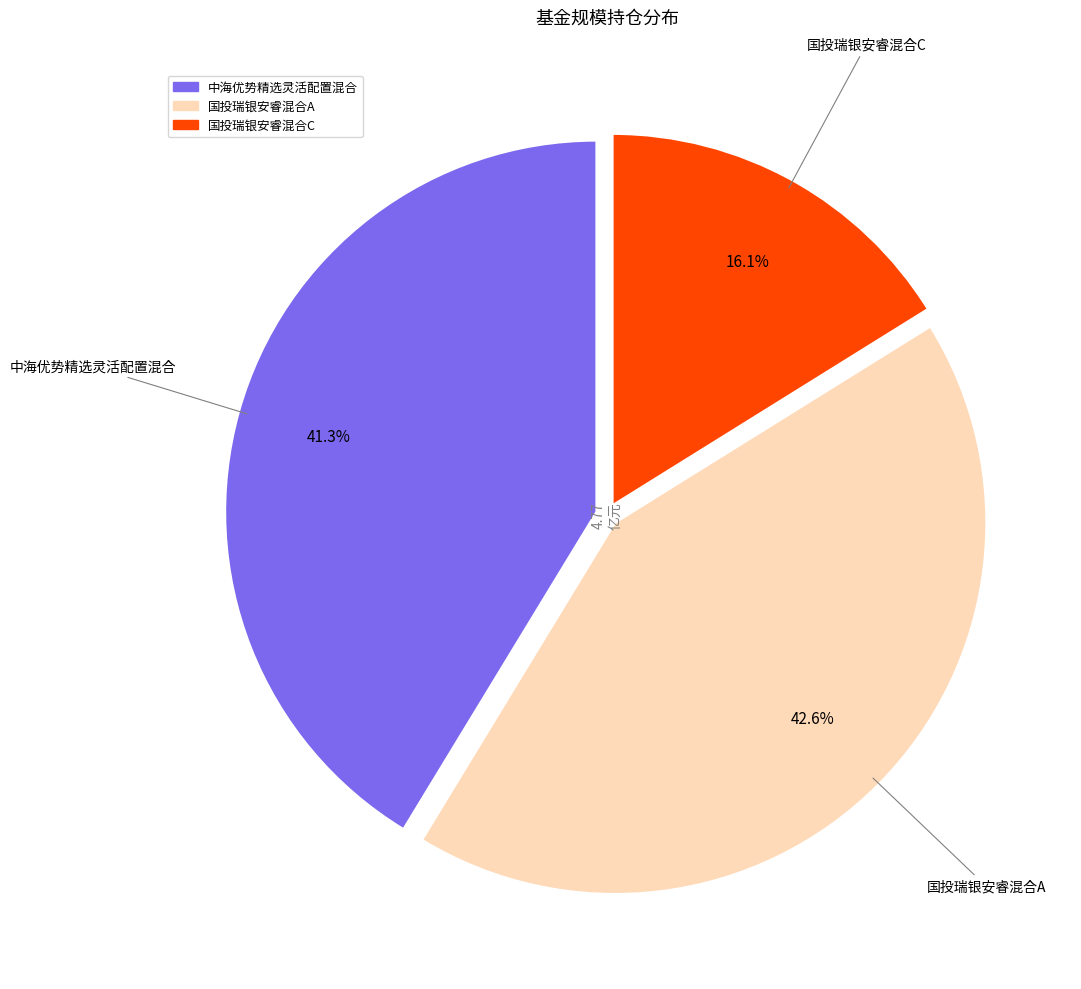

Combined, do 国投瑞银安睿混合A and 国投瑞银安睿混合C account for over 50%?

Yes